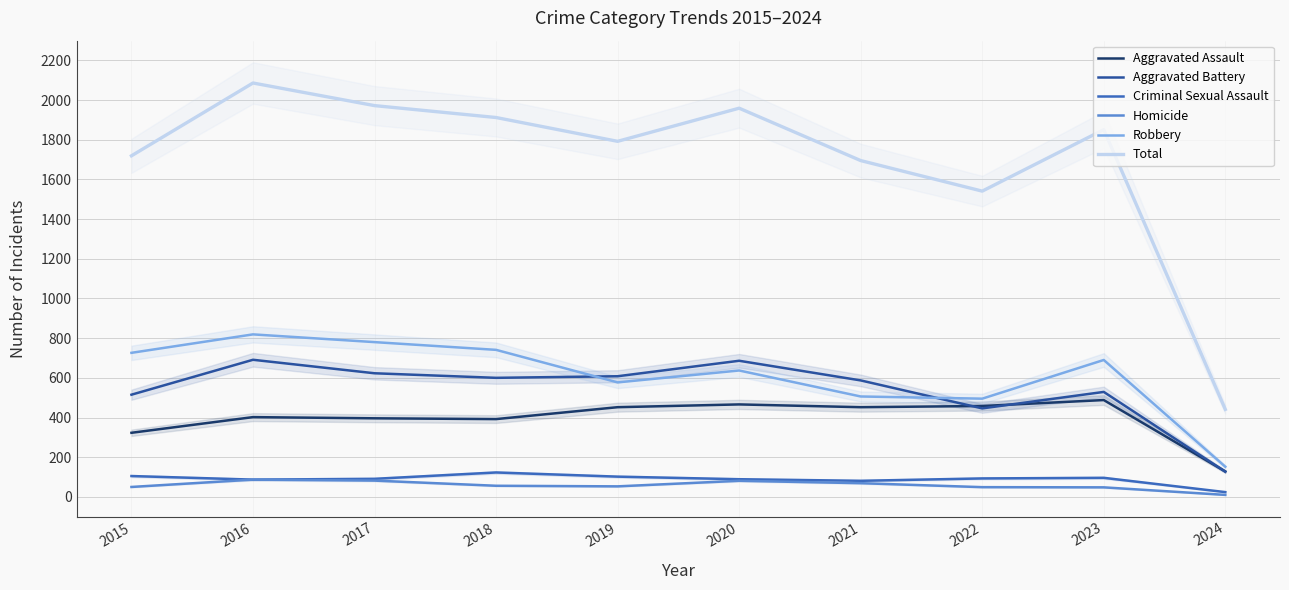

What is the difference between the highest and lowest values at 2021?

1626